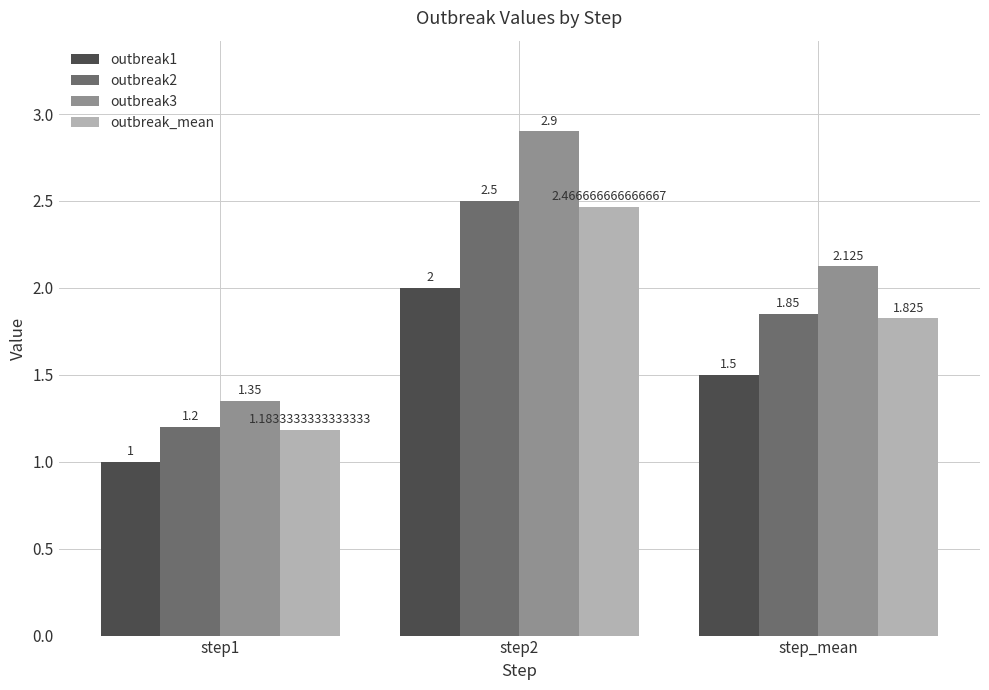

Which category has the highest value in the outbreak3 series?

step2